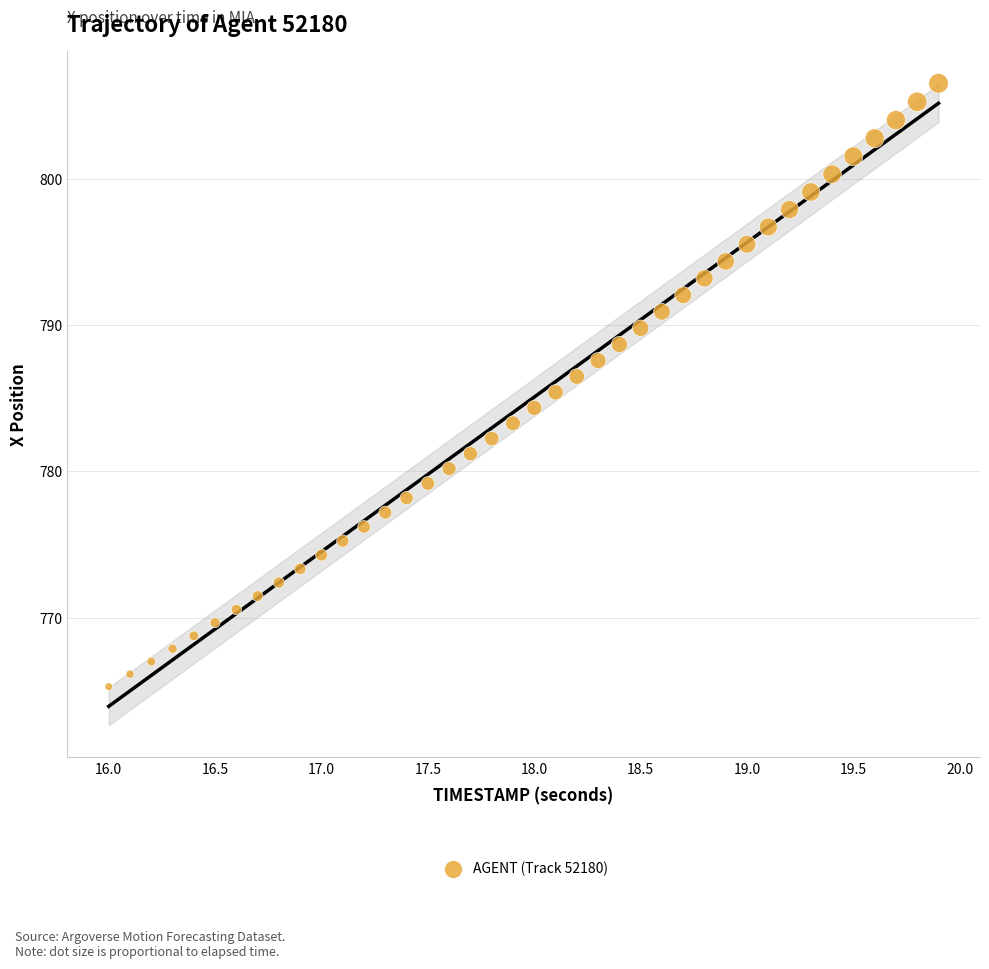

What is the range of X values (max minus min)?

3.9